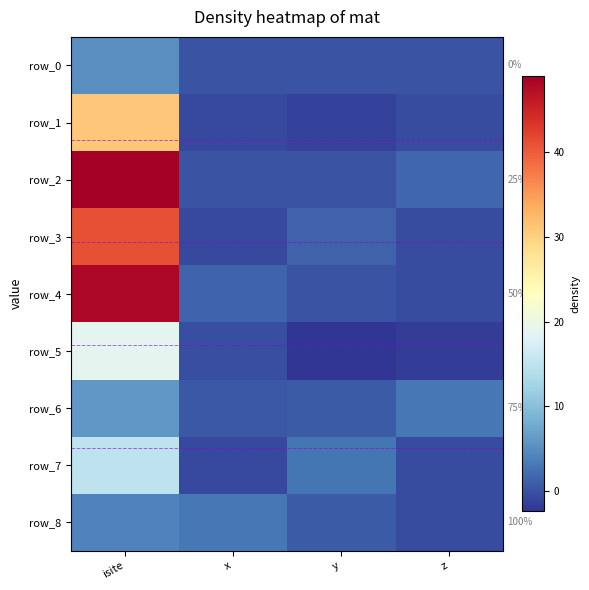

Reading right to left, extract all data points from this chart.

row_0: z=0.0	y=0.0	x=0.0	isite=5.0
row_1: z=-0.6	y=-1.3	x=-0.7	isite=31.0
row_2: z=1.6	y=-0.0	x=0.0	isite=49.0
row_3: z=-0.5	y=1.3	x=-0.8	isite=41.0
row_4: z=-0.5	y=0.0	x=1.5	isite=48.0
row_5: z=-1.7	y=-2.4	x=-0.4	isite=19.0
row_6: z=3.0	y=0.7	x=0.4	isite=6.0
row_7: z=-0.5	y=3.0	x=-0.8	isite=15.0
row_8: z=-0.6	y=0.7	x=3.0	isite=4.0